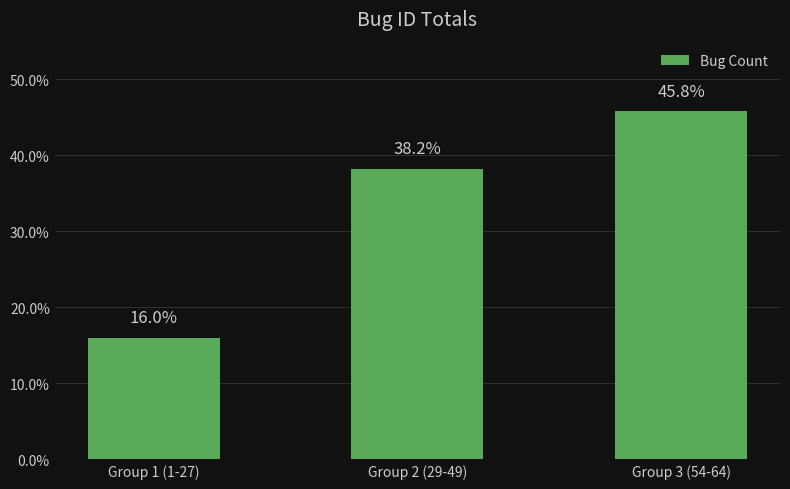

What is the change in value from Group 1 (1-27) to Group 2 (29-49)?

+22.2